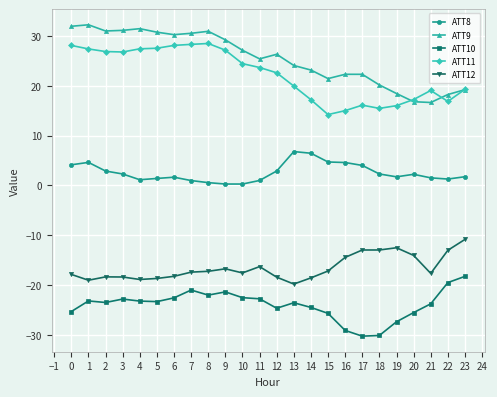

Which series has the largest total across all categories?

ATT9